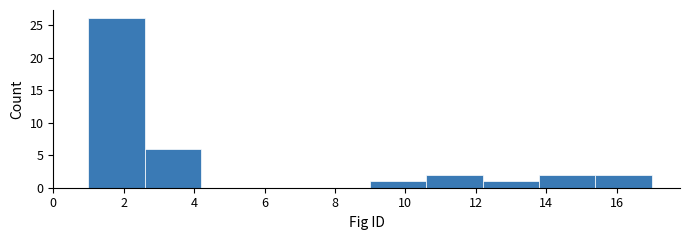

Reading left to right, list every bar in this chart as the range it spans on the x-axis followed by its height. The values are not printed on the chart, so give them approximately, as read against the axis.

1.0 to 2.6: 26
2.6 to 4.2: 6
4.2 to 5.8: 0
5.8 to 7.4: 0
7.4 to 9.0: 0
9.0 to 10.6: 1
10.6 to 12.2: 2
12.2 to 13.8: 1
13.8 to 15.4: 2
15.4 to 17.0: 2